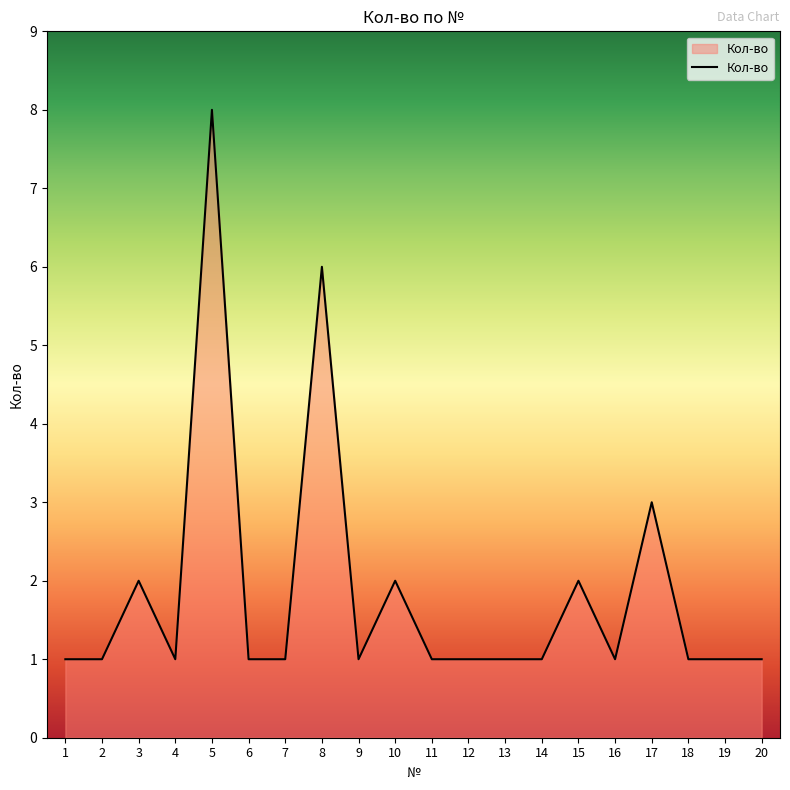

Is it true that the value at 19 is 2?

False